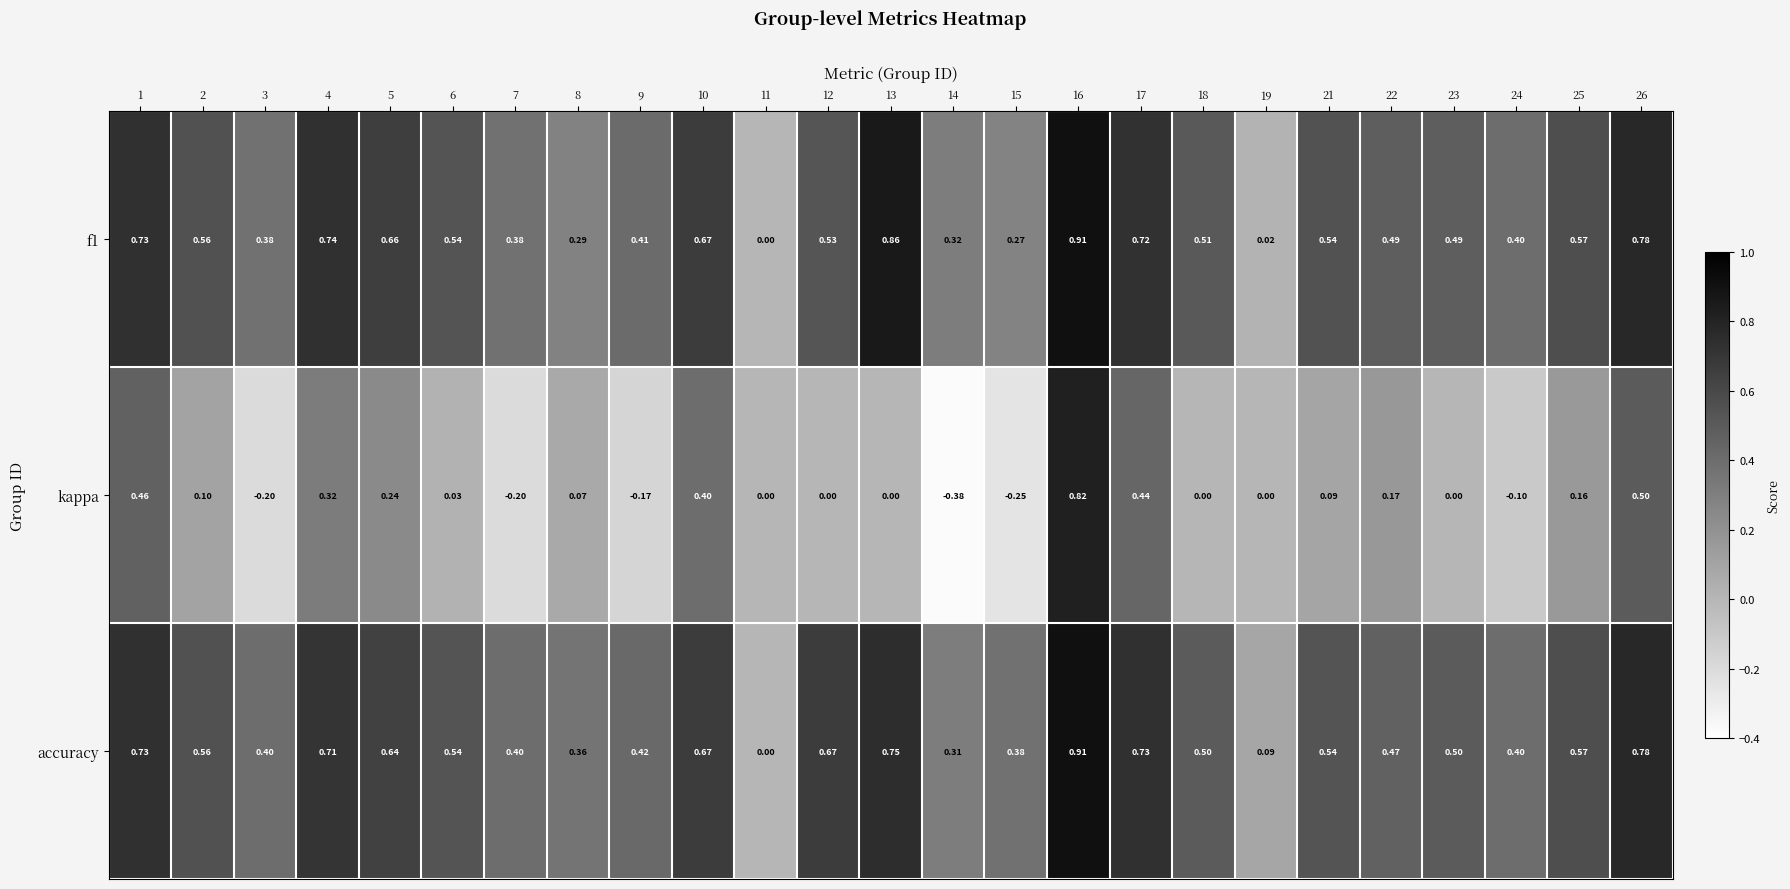

Which category has the lowest value across all series?

14